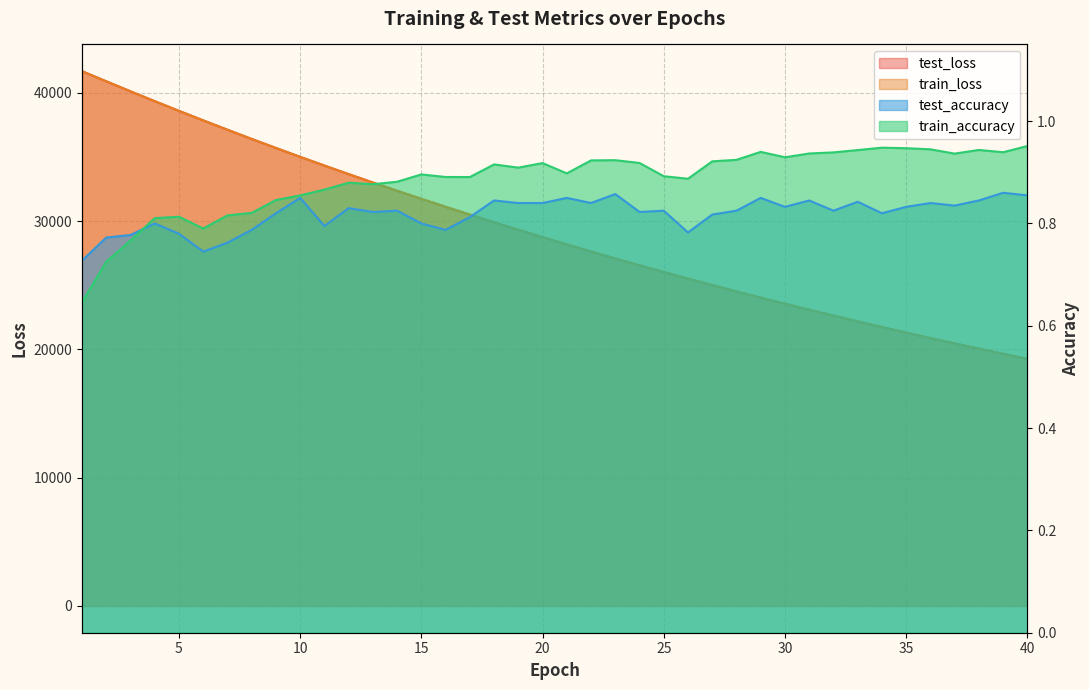

What are all the series names shown in the legend?

test_loss, train_loss, test_accuracy, train_accuracy